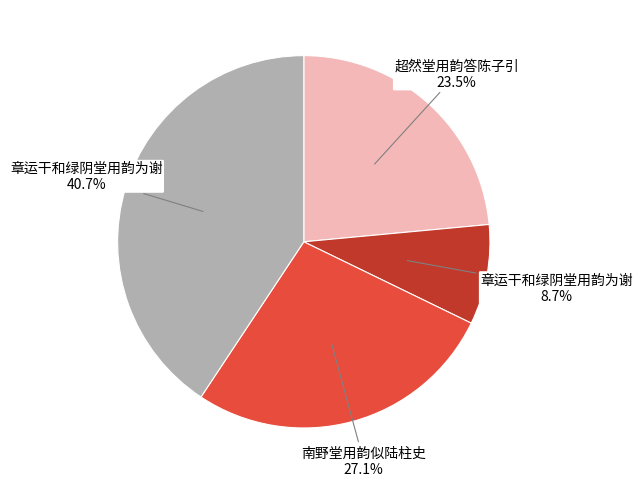

Is there a majority slice in this chart?

No